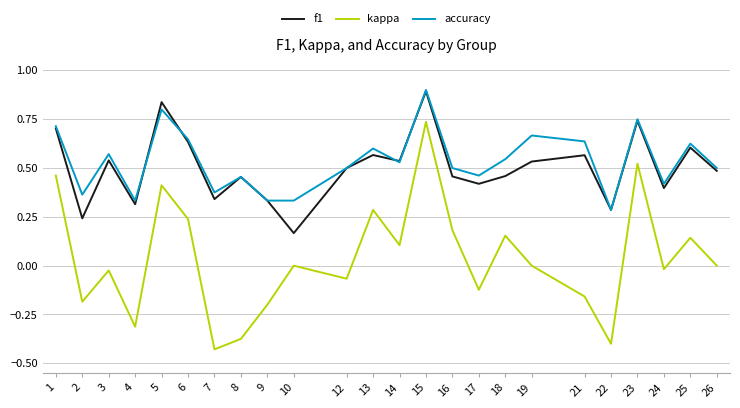

What is the greatest value displayed?

0.9